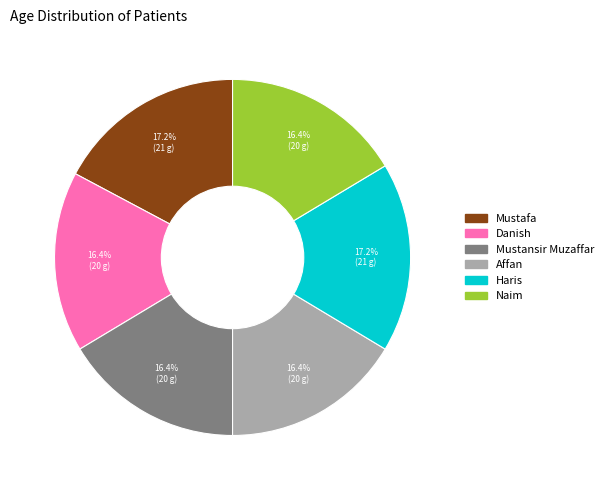

To the nearest percent, what is the combined percentage of Naim and Affan?

33%